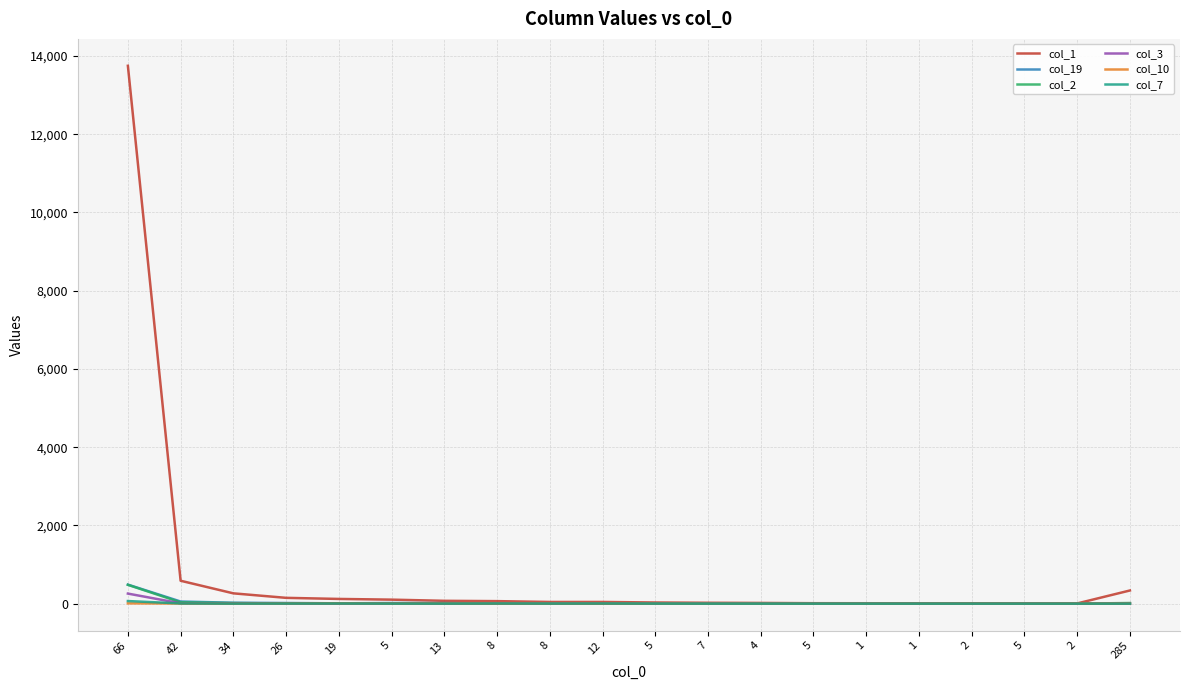

Is it true that col_1 equals 44 at 8?

True